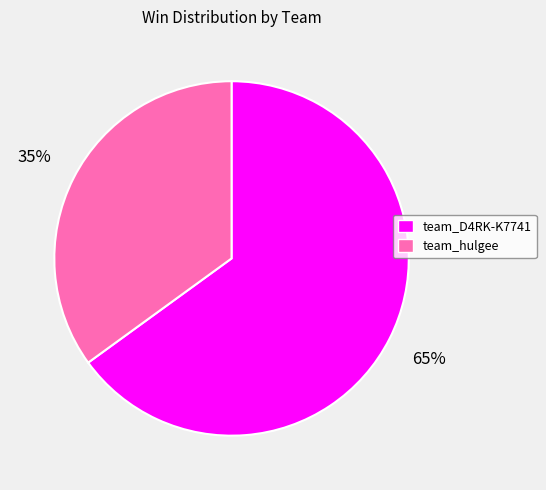

How many segments does this pie chart have?

2